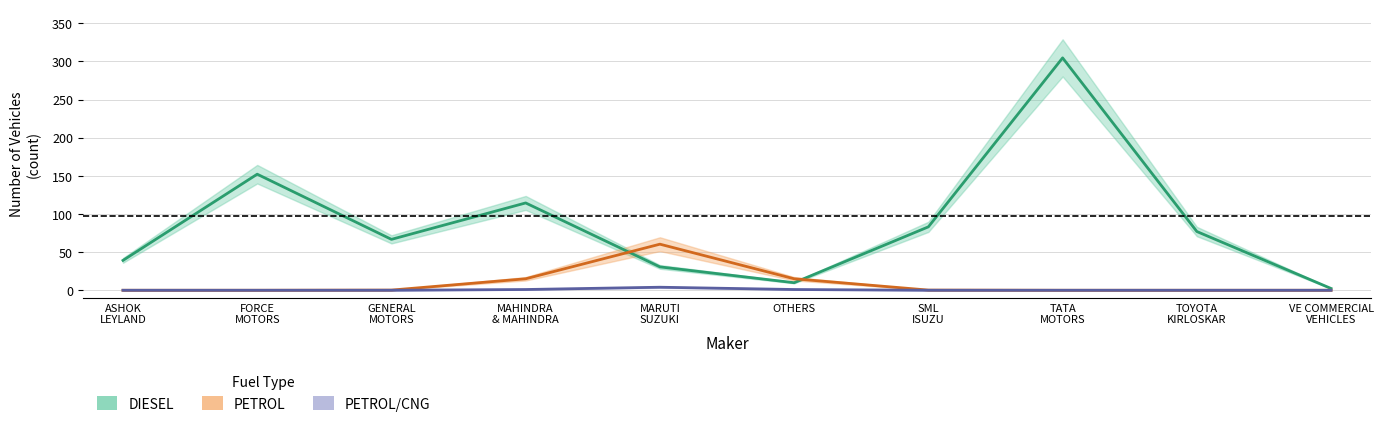

What position from the right is MAHINDRA & MAHINDRA LIMITED?

7